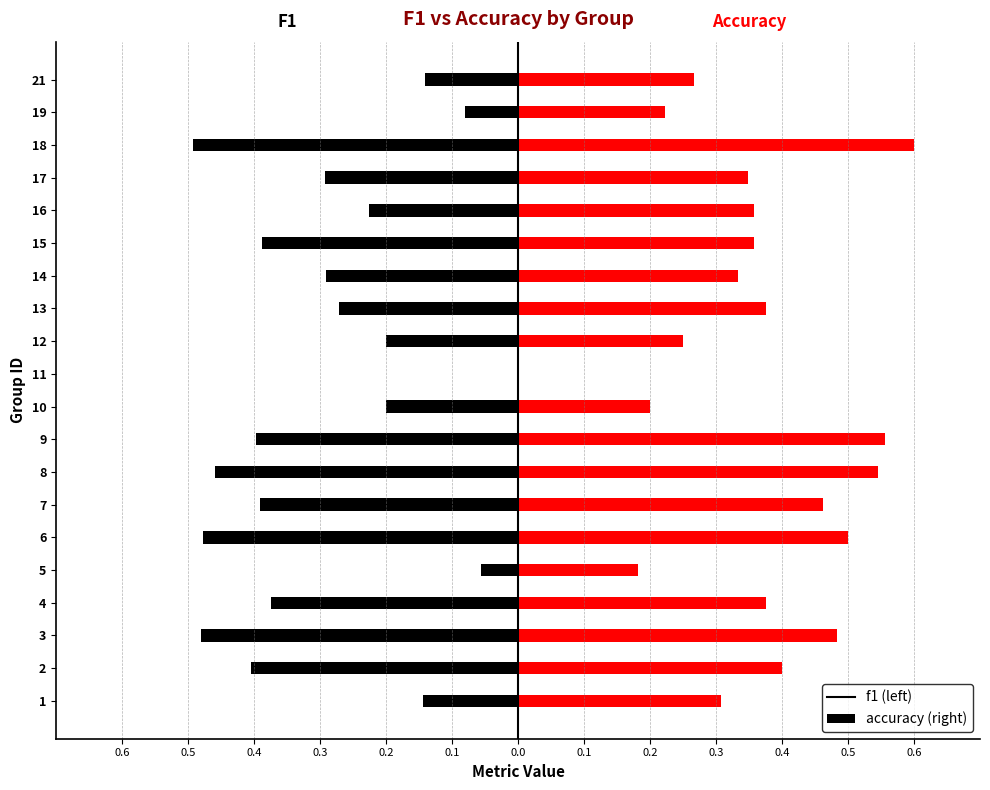

Reading left to right, extract all data points from this chart.

f1: -0.1	-0.4	-0.5	-0.4	-0.1	-0.5	-0.4	-0.5	-0.4	-0.2	0.0	-0.2	-0.3	-0.3	-0.4	-0.2	-0.3	-0.5	-0.1	-0.1
accuracy: 0.3	0.4	0.5	0.4	0.2	0.5	0.5	0.5	0.6	0.2	0.0	0.2	0.4	0.3	0.4	0.4	0.3	0.6	0.2	0.3